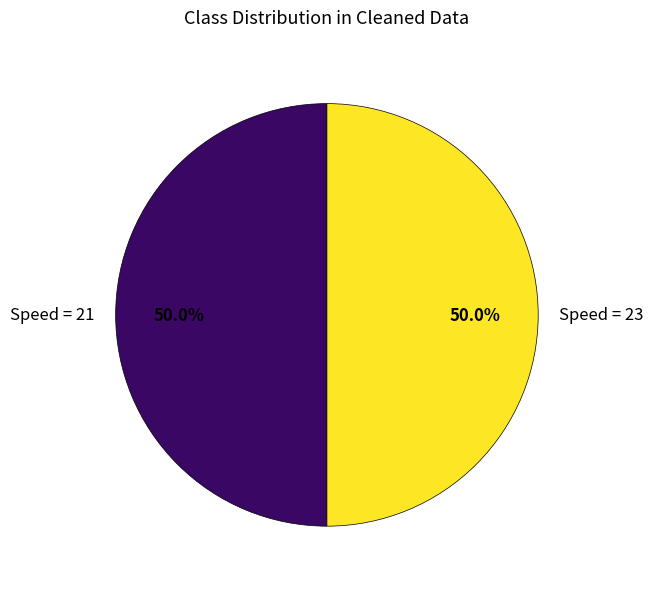

What portion of the pie excludes Speed = 23?

50.0%